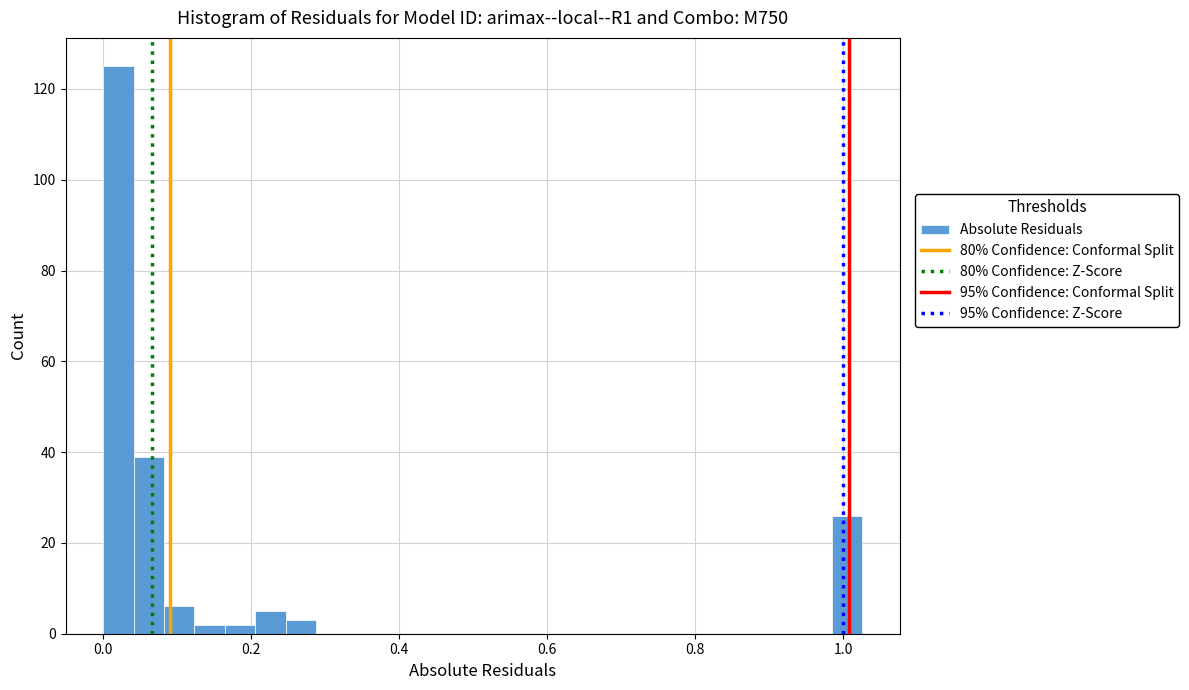

Read against the x-axis, roughly where is the centre of the tallest bar?

0.02